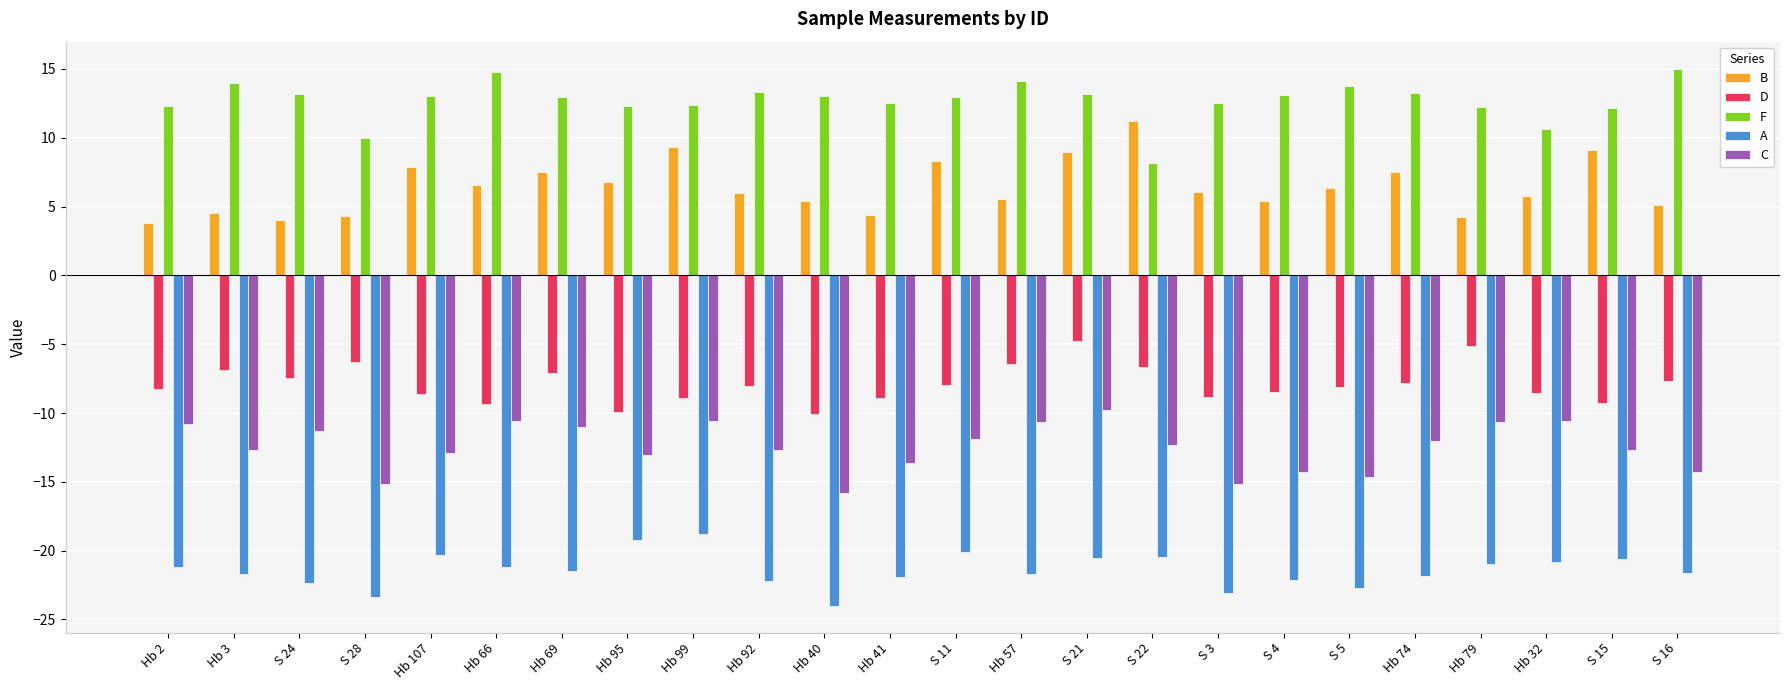

What is the smallest value displayed?

-24.0